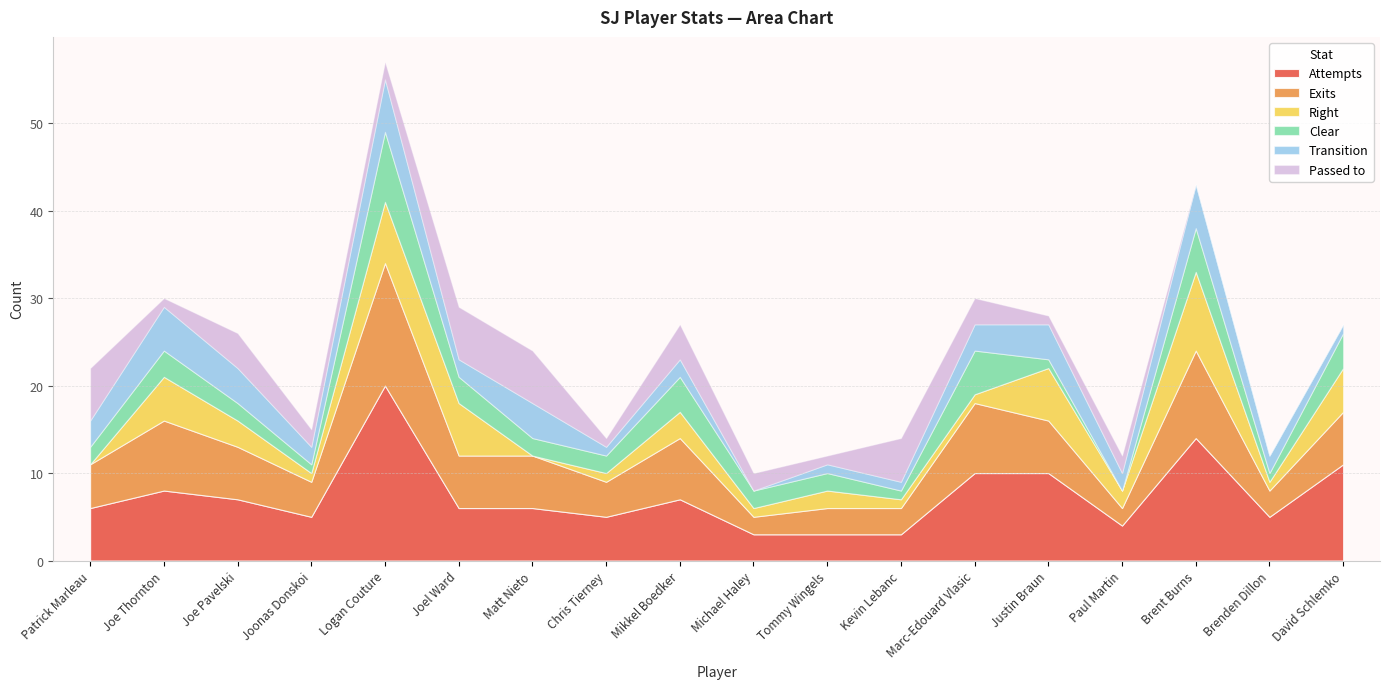

Is the value of Attempts at Mikkel Boedker greater than the value of Exits at Marc-Edouard Vlasic?

No